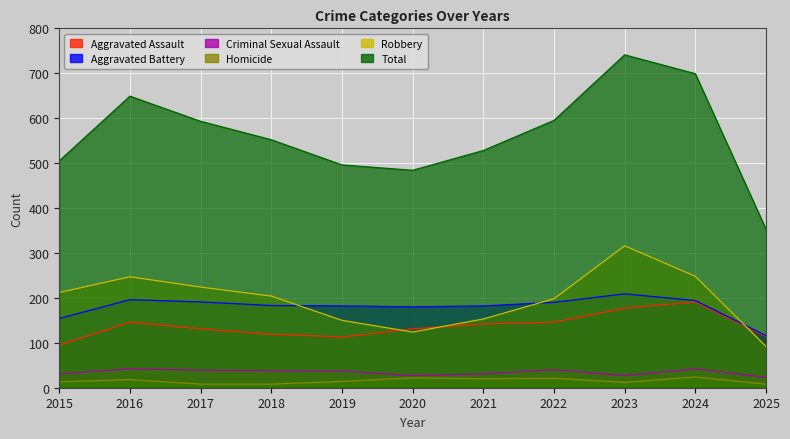

True or false: Total has more than 2 interior local peaks.

False